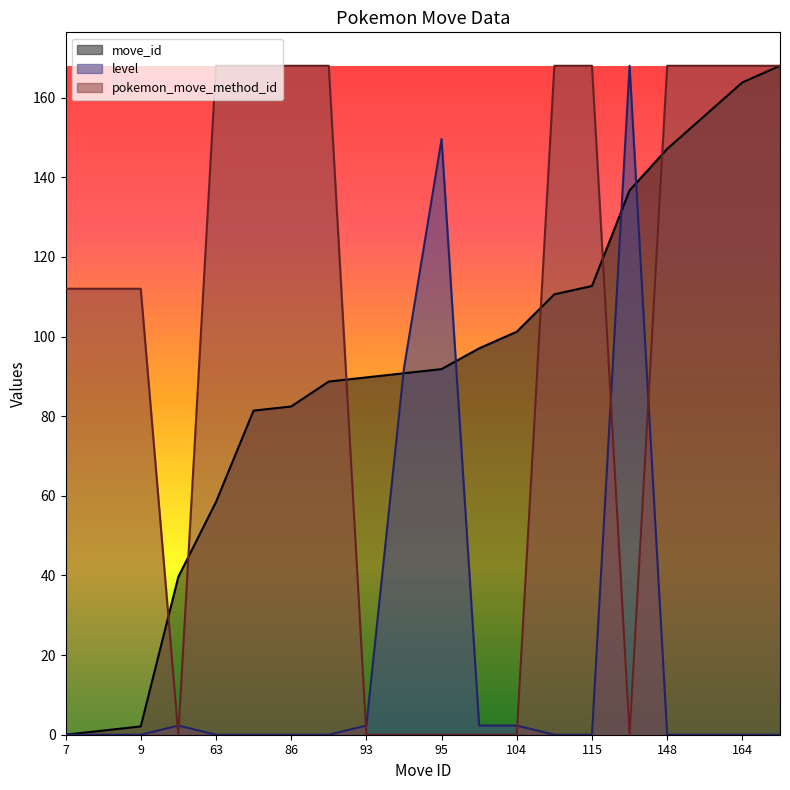

What is the total value across all series at 92?

256.7